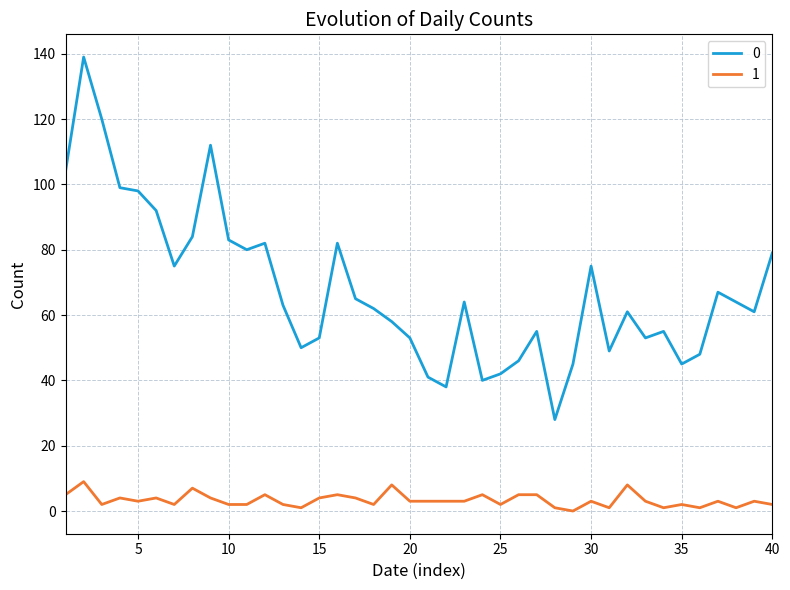

What are all the series names shown in the legend?

0, 1